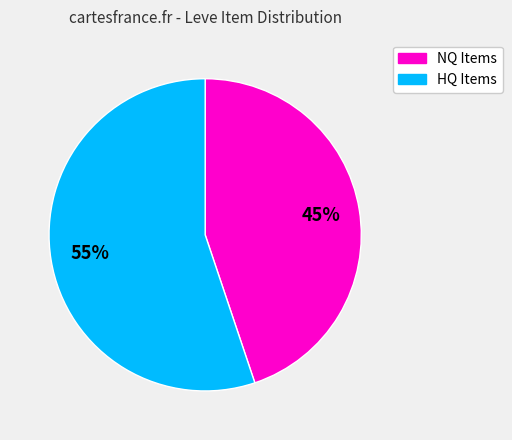

Does any single category account for the majority?

Yes